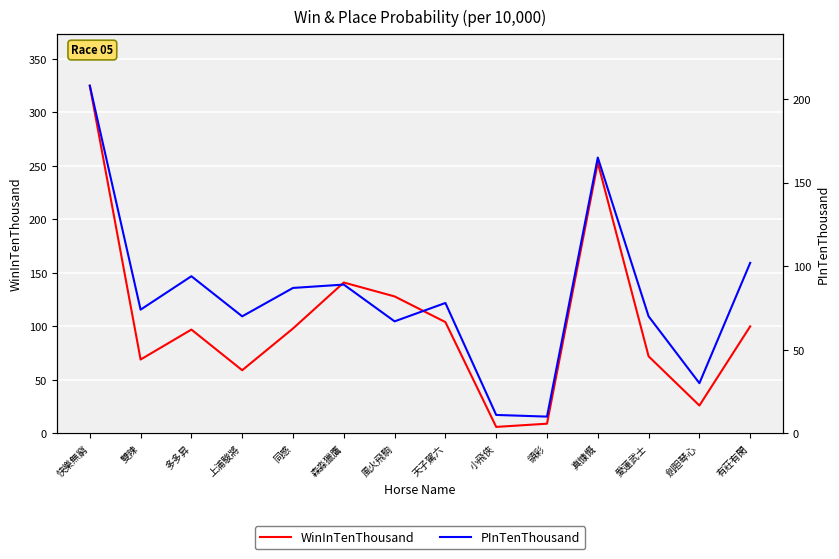

What is the value of the WinInTenThousand point at the 2nd from the left?

69